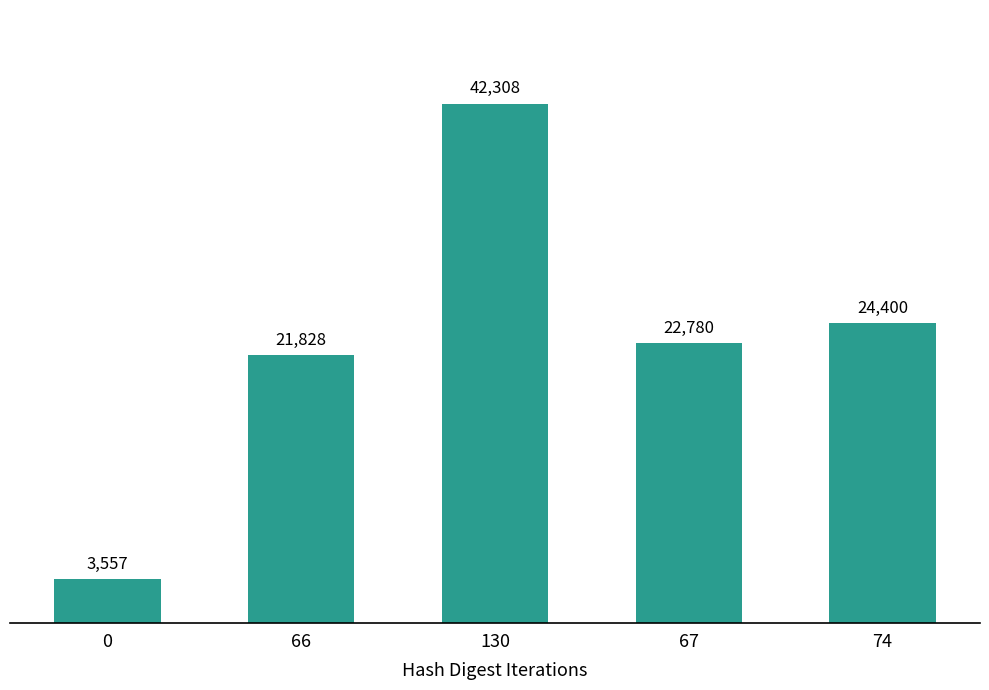

What is the label of the 4th bar from the right?

66